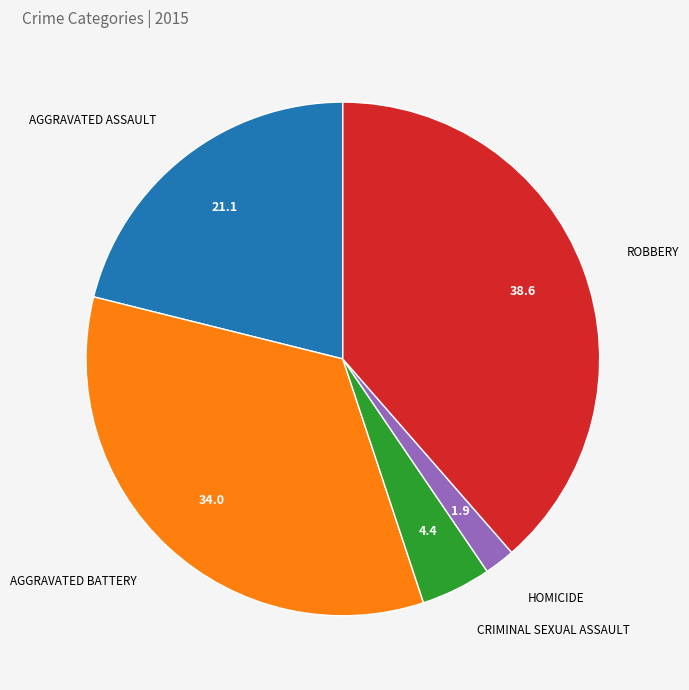

Is there any slice that represents more than half of the pie?

No